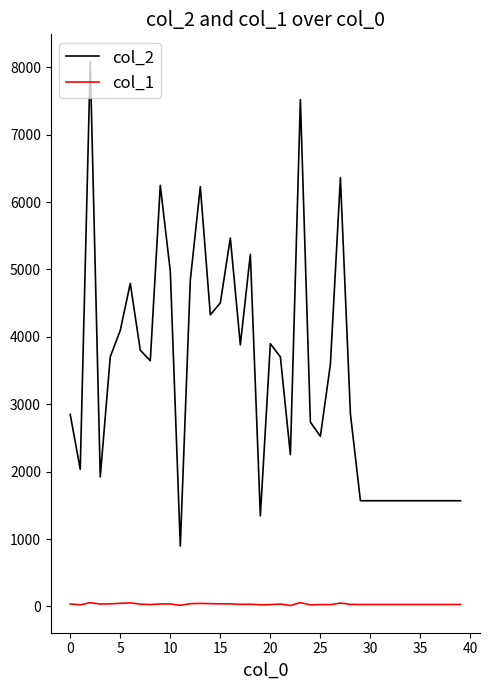

True or false: col_1 and col_2 cross at least once.

False